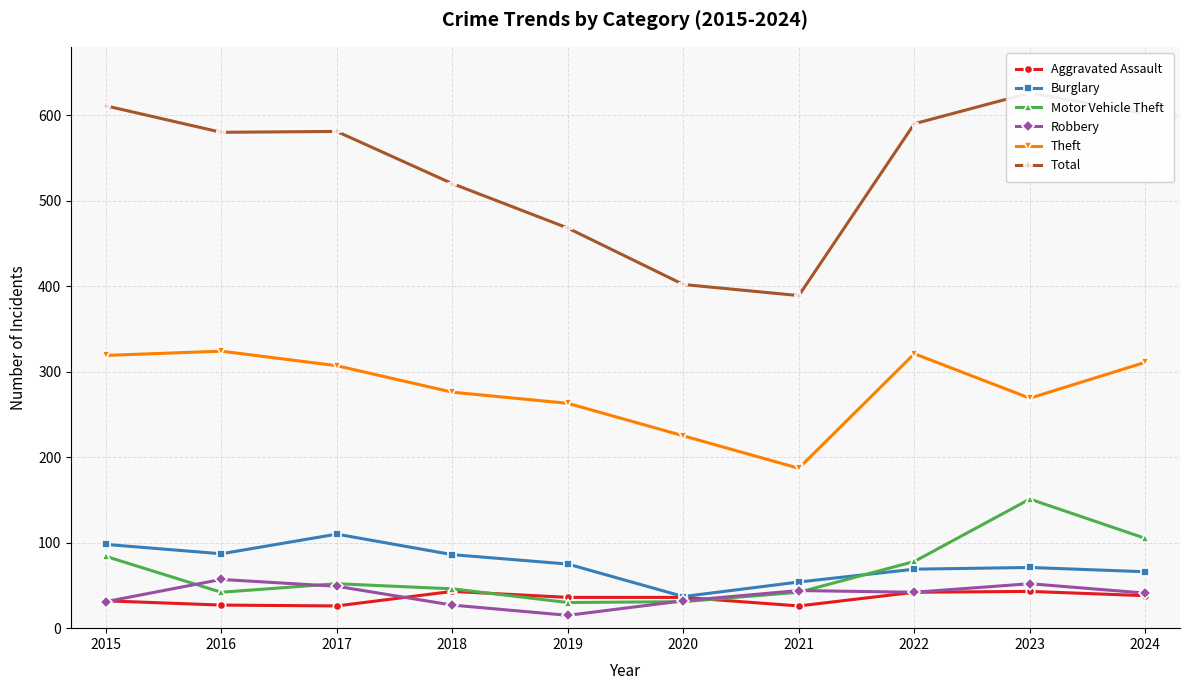

Reading left to right, list all the values displayed in this chart.

Aggravated Assault: 2015=32	2016=27	2017=26	2018=43	2019=36	2020=36	2021=26	2022=42	2023=43	2024=38
Burglary: 2015=98	2016=87	2017=110	2018=86	2019=75	2020=37	2021=54	2022=69	2023=71	2024=66
Motor Vehicle Theft: 2015=84	2016=42	2017=52	2018=46	2019=30	2020=31	2021=42	2022=78	2023=151	2024=105
Robbery: 2015=31	2016=57	2017=49	2018=27	2019=15	2020=32	2021=44	2022=42	2023=52	2024=41
Theft: 2015=319	2016=324	2017=307	2018=276	2019=263	2020=225	2021=187	2022=321	2023=269	2024=311
Total: 2015=611	2016=580	2017=581	2018=520	2019=468	2020=402	2021=389	2022=590	2023=626	2024=602